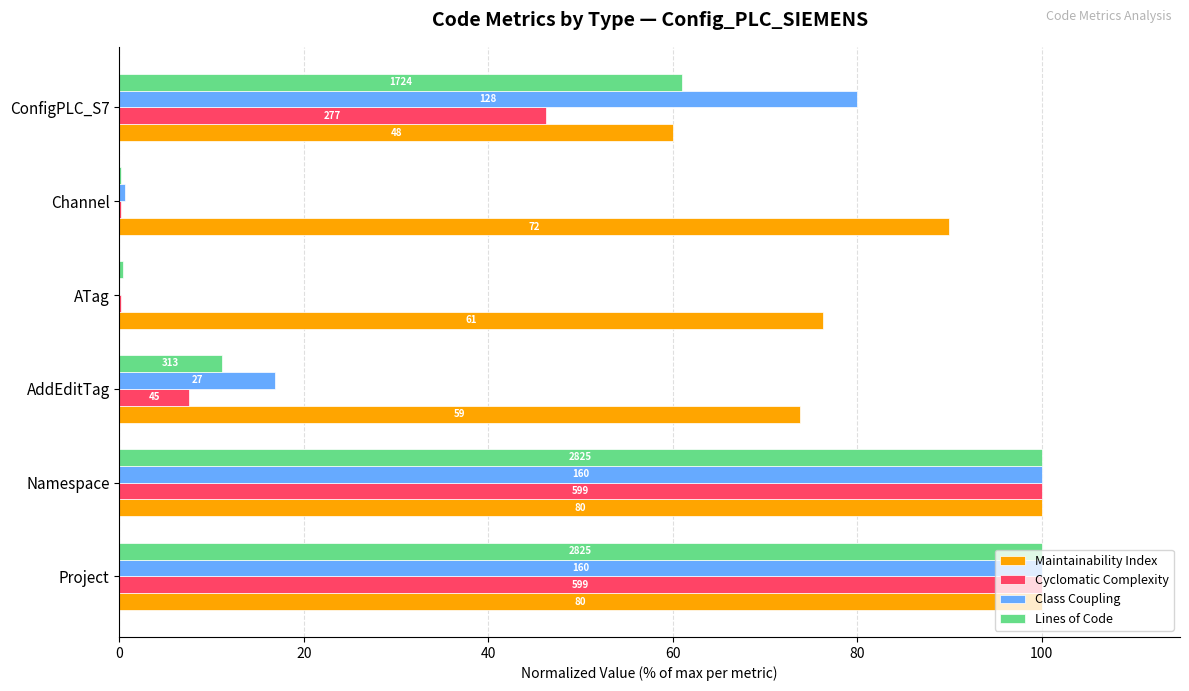

What are all the series names shown in the legend?

Maintainability Index, Cyclomatic Complexity, Class Coupling, Lines of Code